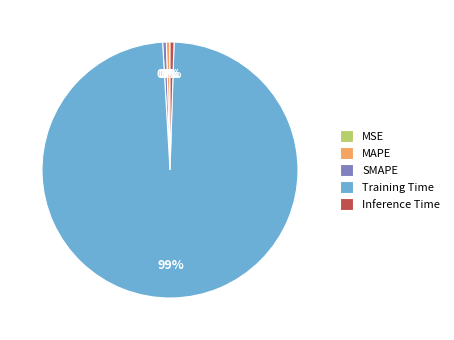

Is the sum of Training Time and MAPE greater than half?

Yes